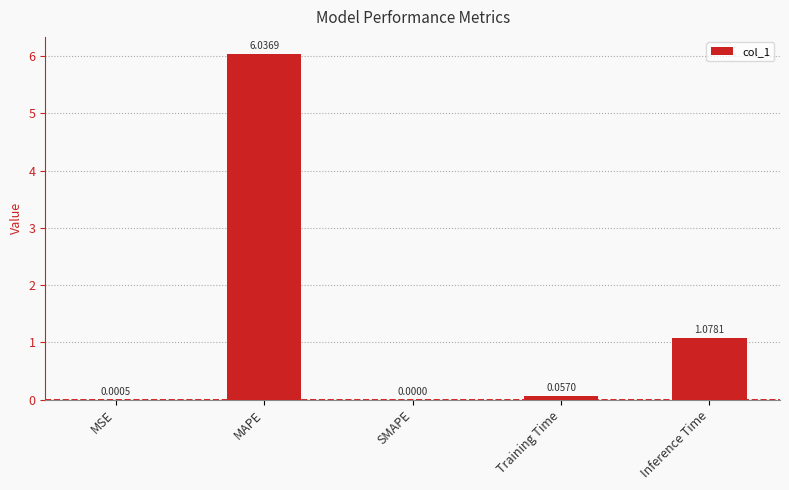

Which category has the highest value across all series?

MAPE